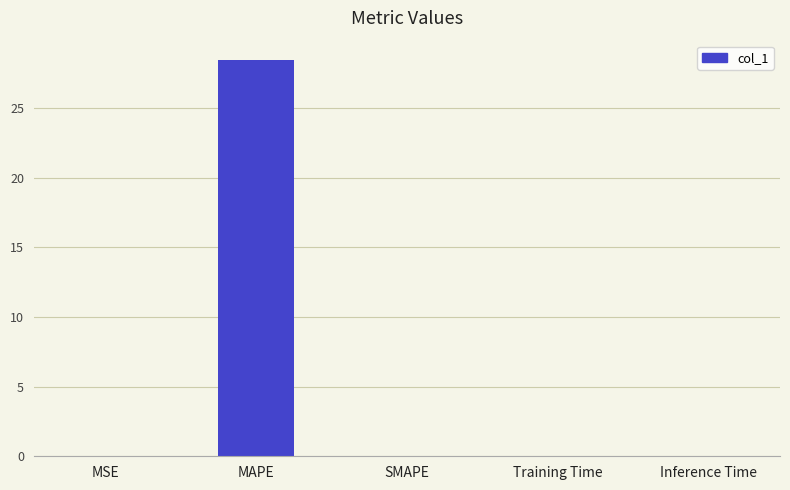

What is the sum of all values?

28.4